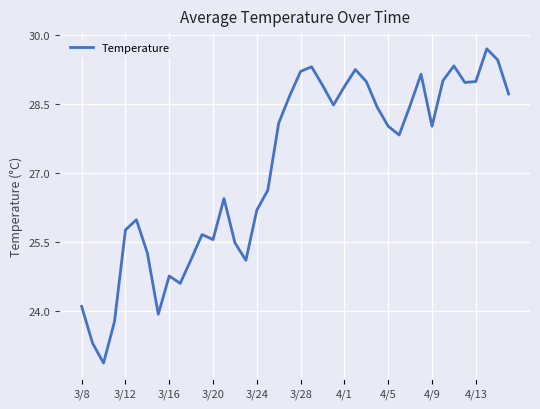

What is the minimum value shown in the chart?

22.9